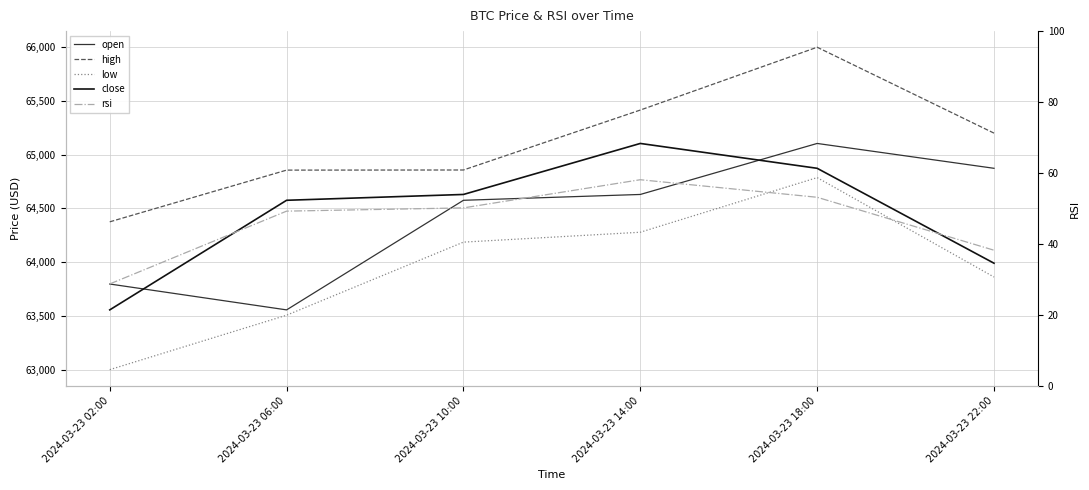

List the labels in order of close value, smallest first.

2024-03-23 02:00, 2024-03-23 22:00, 2024-03-23 06:00, 2024-03-23 10:00, 2024-03-23 18:00, 2024-03-23 14:00